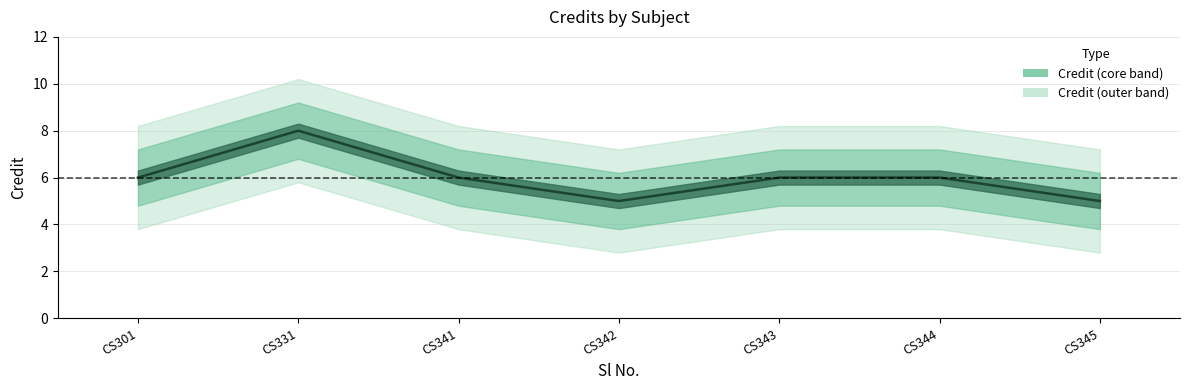

What is the change in value from CS343 to CS345?

-1